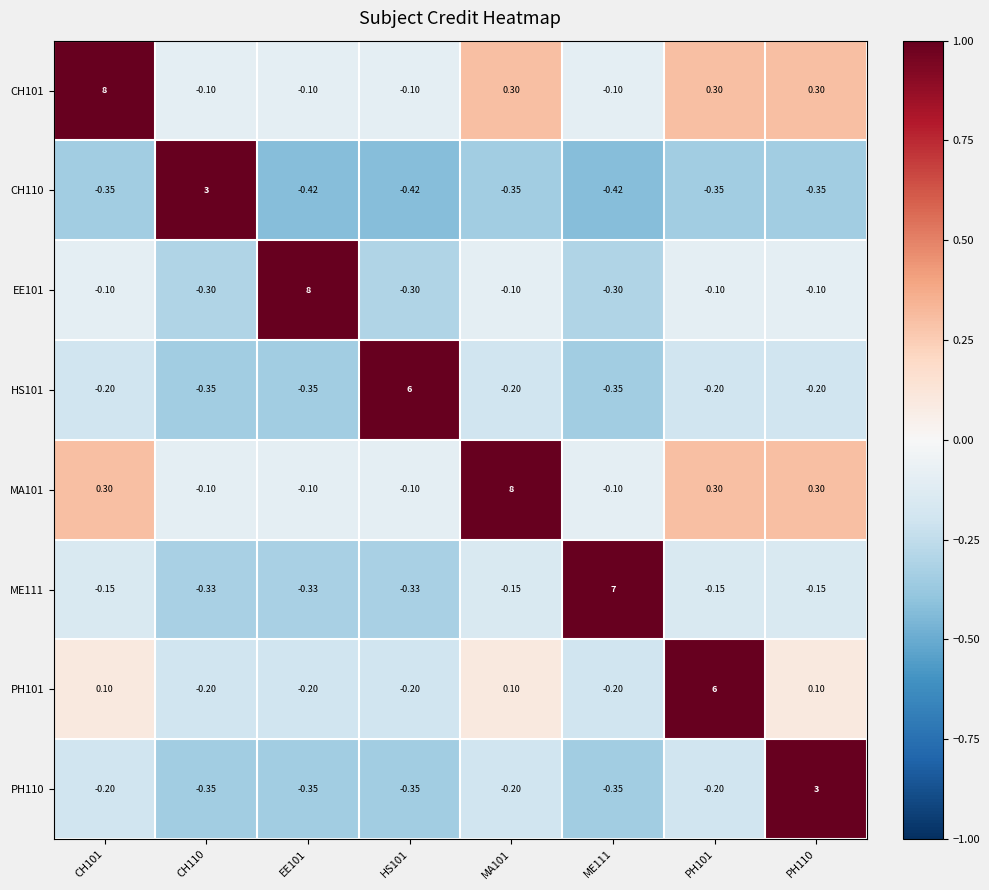

Is the value of MA101 at CH101 greater than the value of CH101 at CH110?

Yes